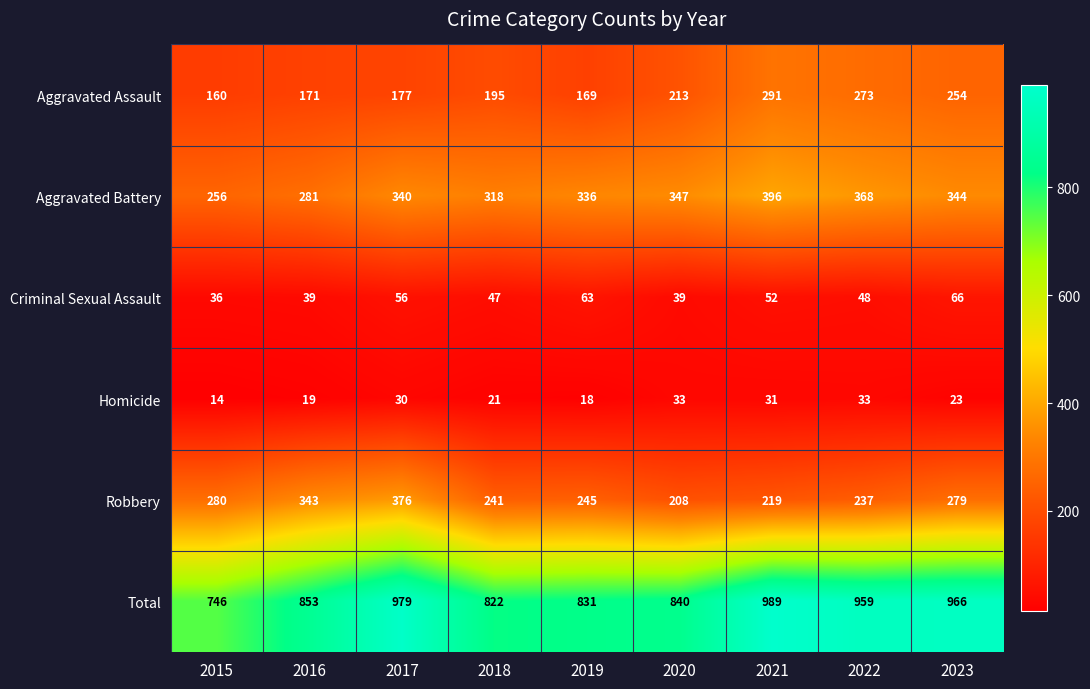

Where is Criminal Sexual Assault nearest to the value 51?

2021